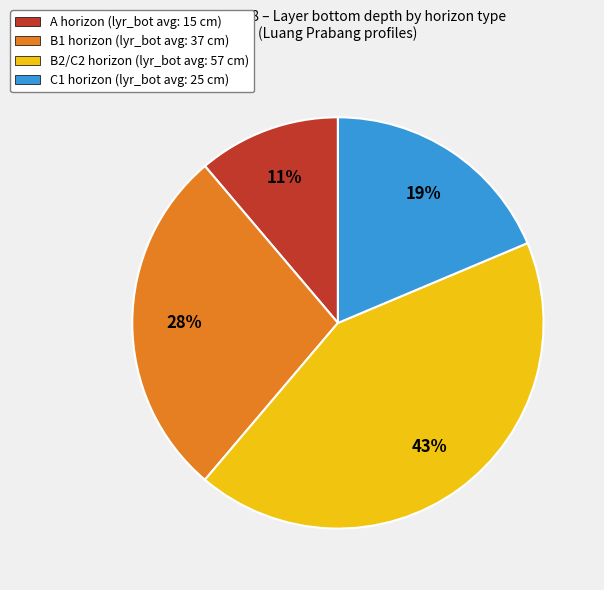

Approximately how many times larger is the value at B2/C2 horizon (lyr_bot avg: 57 cm) compared to C1 horizon (lyr_bot avg: 25 cm)?

2.3